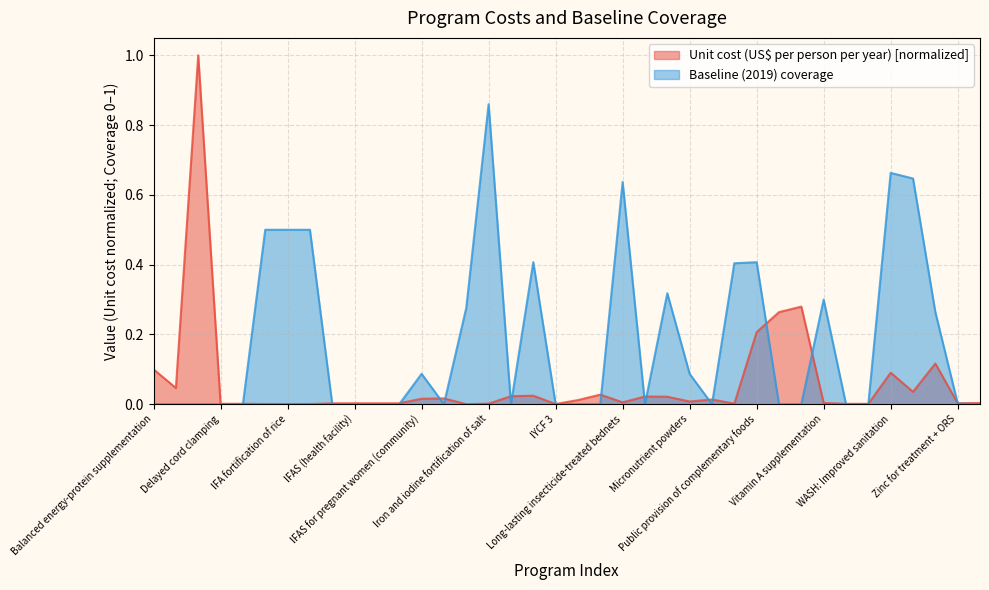

List the labels in order of Baseline (2019) coverage value, largest first.

Iron and iodine fortification of salt, WASH: Improved sanitation, WASH: Improved water source, Long-lasting insecticide-treated bednets, IFA fortification of maize, IFA fortification of rice, IFA fortification of wheat flour, IYCF 2, Public provision of complementary foods, Oral rehydration salts, Mg for pre-eclampsia, Vitamin A supplementation, IPTp, WASH: Piped water, IFAS for pregnant women (community), Micronutrient powders, Zinc for treatment + ORS, Balanced energy-protein supplementation, Calcium supplementation, Cash transfers, Delayed cord clamping, Family planning, IFAS (community), IFAS (health facility), IFAS (retailer), IFAS (school), IFAS for pregnant women (health facility), IYCF 1, IYCF 3, Kangaroo mother care, Lipid-based nutrition supplements, Mg for eclampsia, Multiple micronutrient supplementation, Treatment of SAM, Management of MAM, WASH: Handwashing, WASH: Hygenic disposal, Zinc supplementation